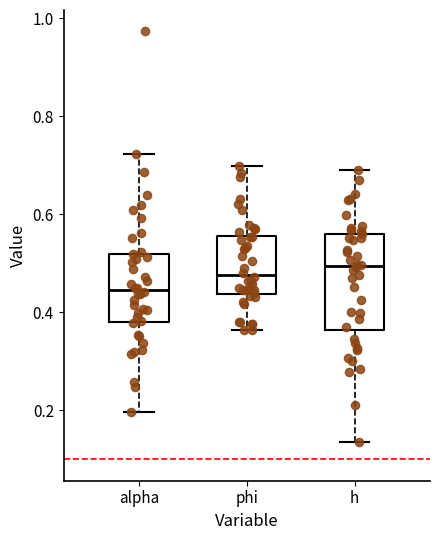

Which box's median line is the lowest?

alpha